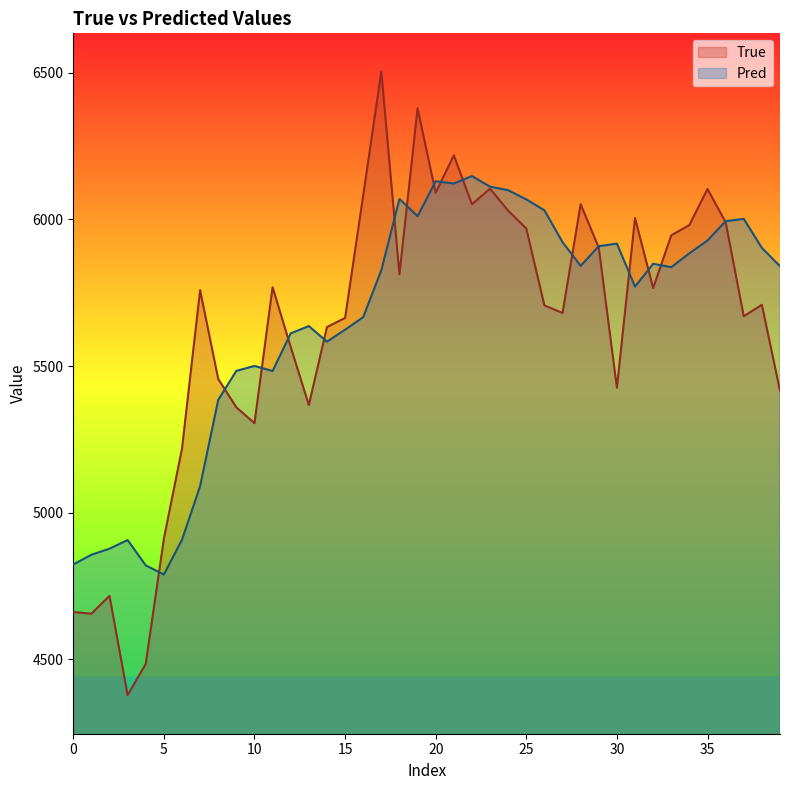

How many lines are shown in the chart?

2